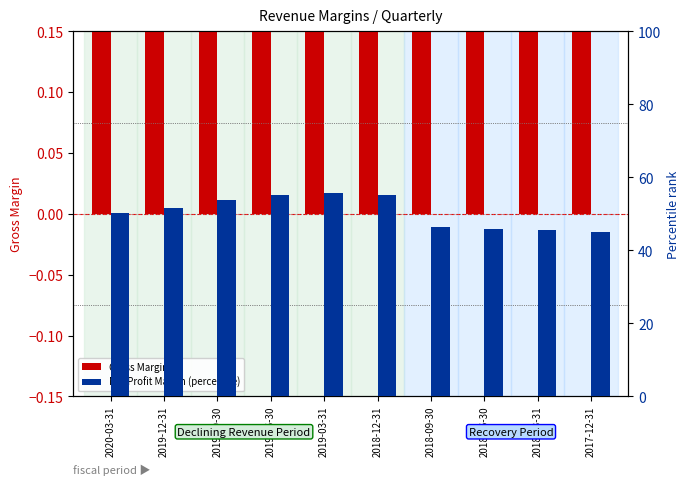

Reading left to right, extract all data points from this chart.

Gross Margin: 2020-03-31=0.2	2019-12-31=0.2	2019-09-30=0.2	2019-06-30=0.2	2019-03-31=0.2	2018-12-31=0.2	2018-09-30=0.2	2018-06-30=0.2	2018-03-31=0.2	2017-12-31=0.2
Net Profit Margin (percentile): 2020-03-31=50.2	2019-12-31=51.6	2019-09-30=53.8	2019-06-30=55.2	2019-03-31=55.6	2018-12-31=55.2	2018-09-30=46.5	2018-06-30=45.9	2018-03-31=45.7	2017-12-31=45.0